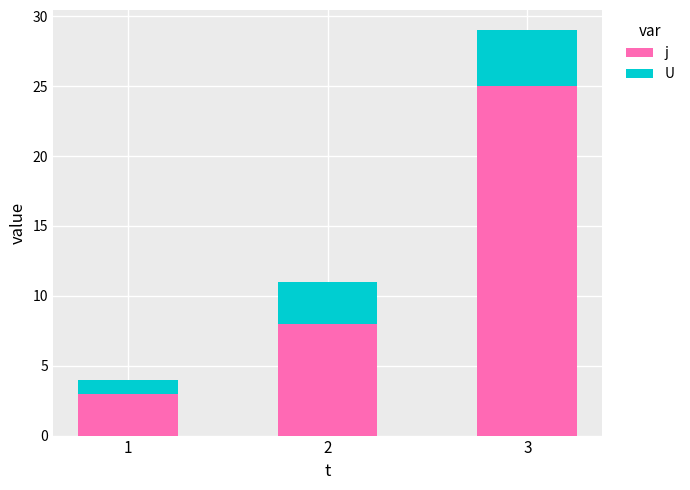

At which category is the sum across all series the highest?

3